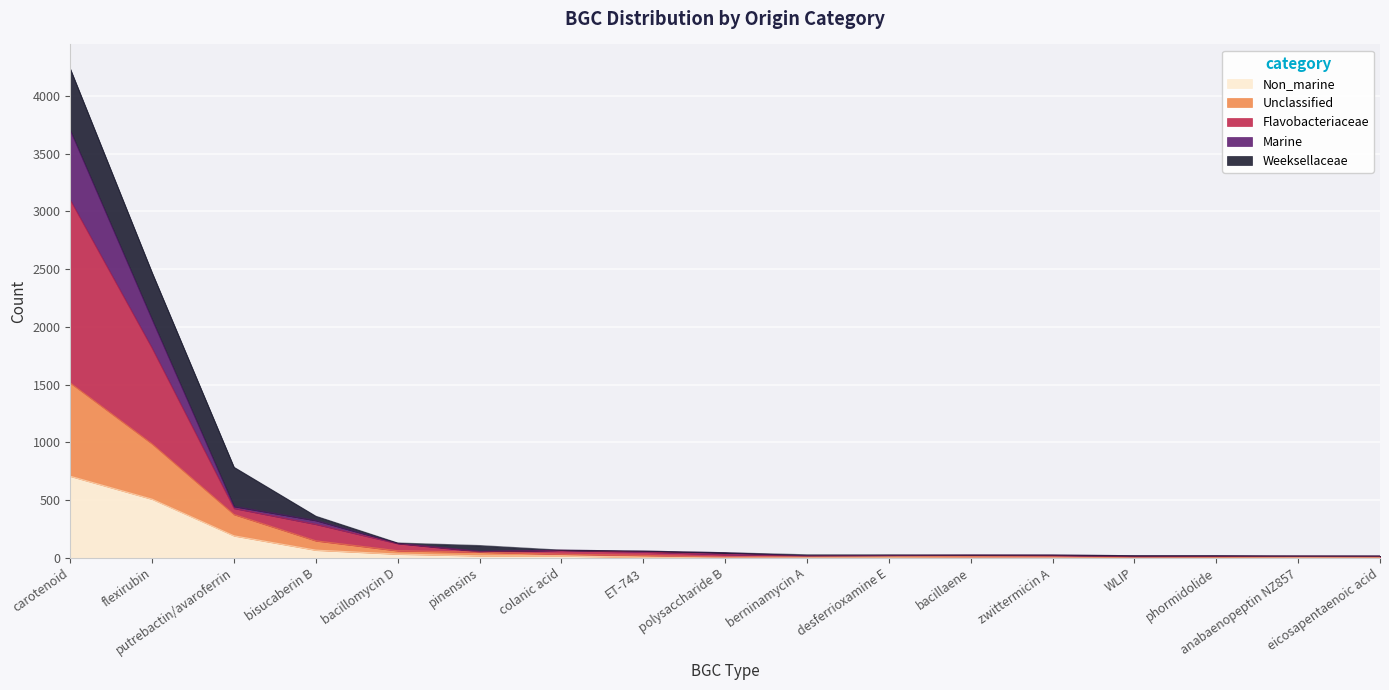

Rank the categories by Non_marine value from highest to lowest.

carotenoid, flexirubin, putrebactin/avaroferrin, bisucaberin B, bacillomycin D, pinensins, colanic acid, desferrioxamine E, bacillaene, berninamycin A, ET-743, polysaccharide B, zwittermicin A, anabaenopeptin NZ857, WLIP, phormidolide, eicosapentaenoic acid